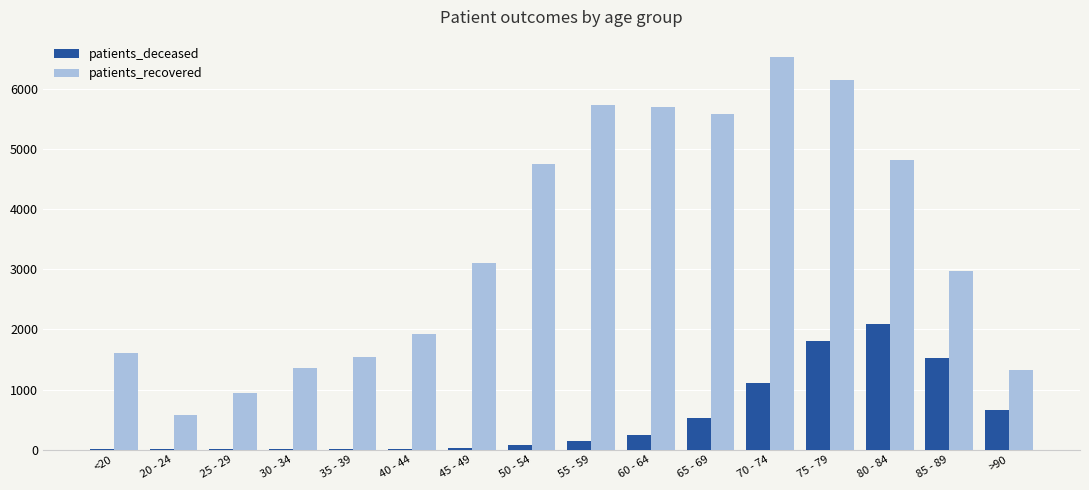

Between <20 and 70 - 74, which series saw the biggest shift?

patients_recovered